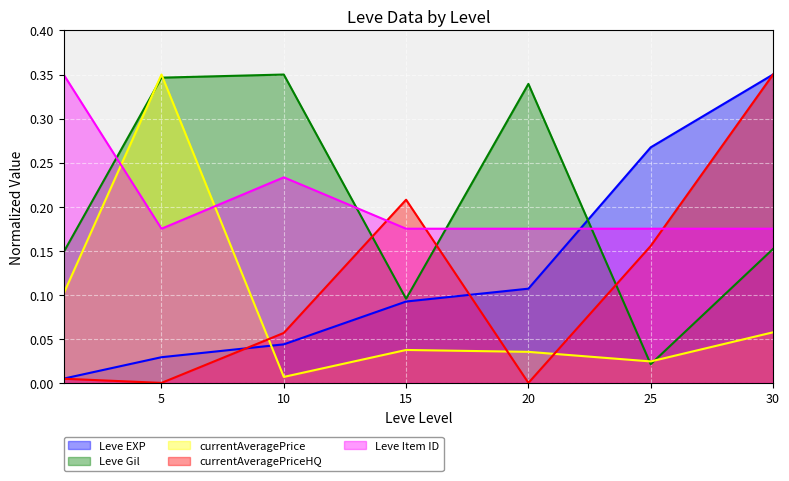

What is the difference between the highest and lowest values at 10?

0.3